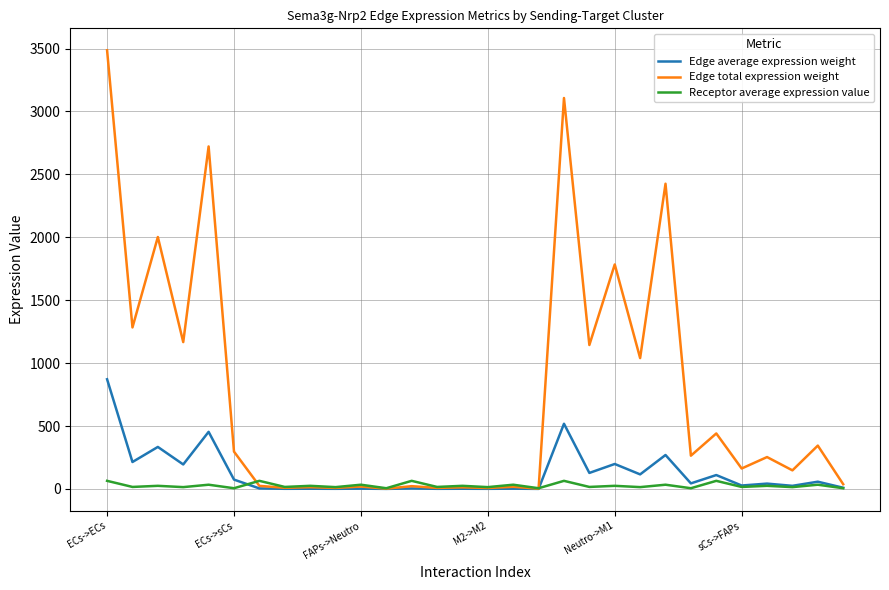

What is the average value of the Receptor average expression value series?

26.3